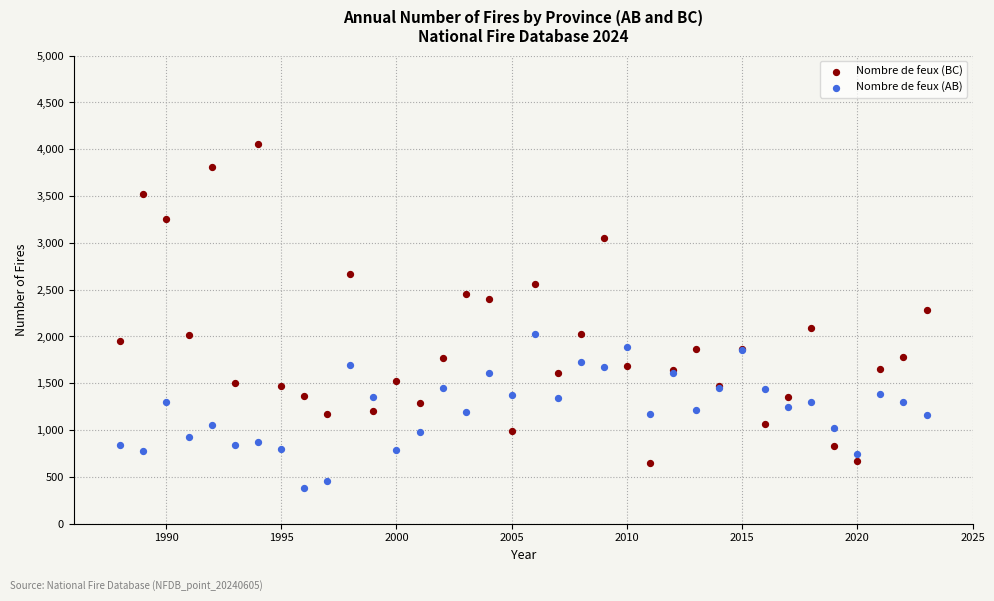

Which series reaches the minimum Y coordinate?

Nombre de feux (AB)